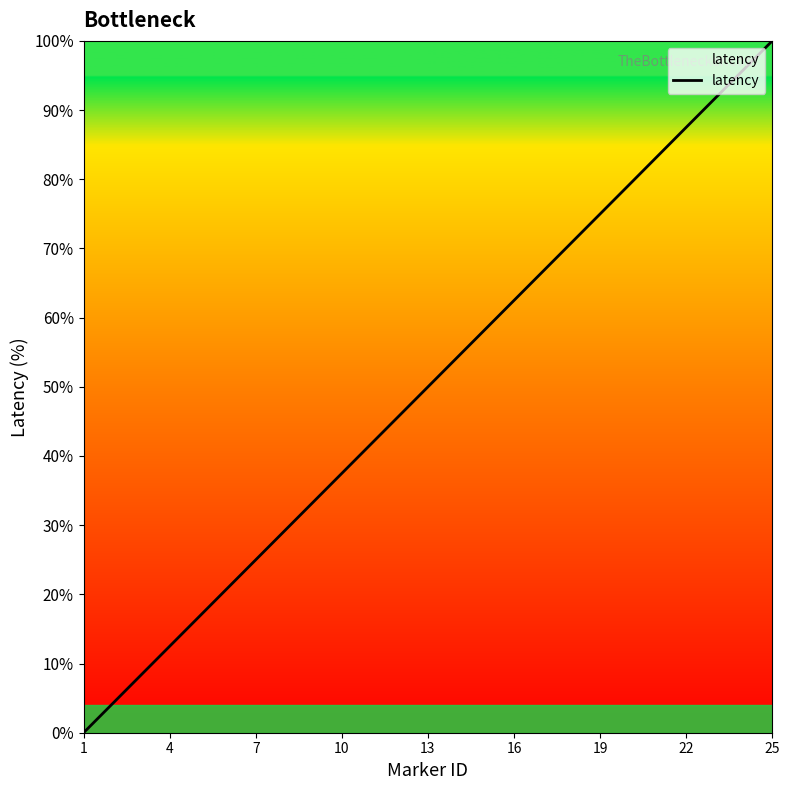

What is the difference between the maximum and minimum values?

100.0